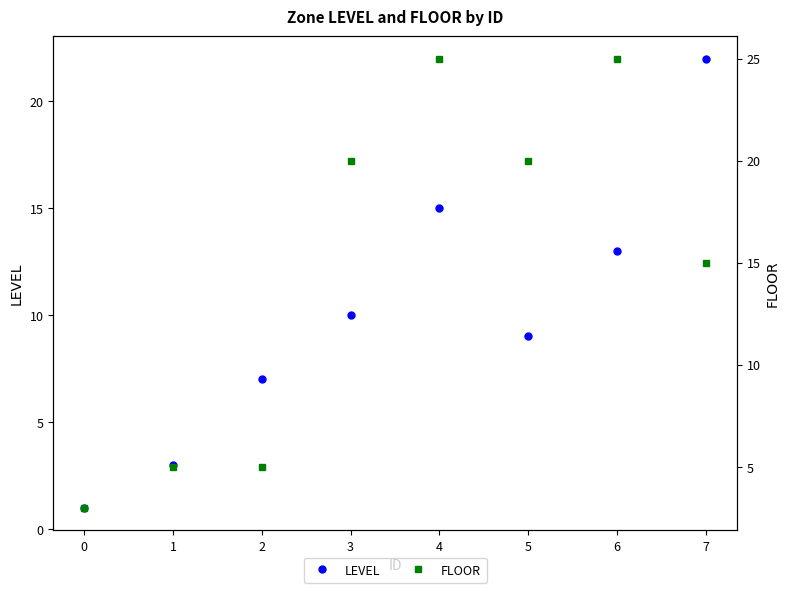

Reading left to right, transcribe all the data shown in this chart.

LEVEL: 1	3	7	10	15	9	13	22
FLOOR: 3	5	5	20	25	20	25	15